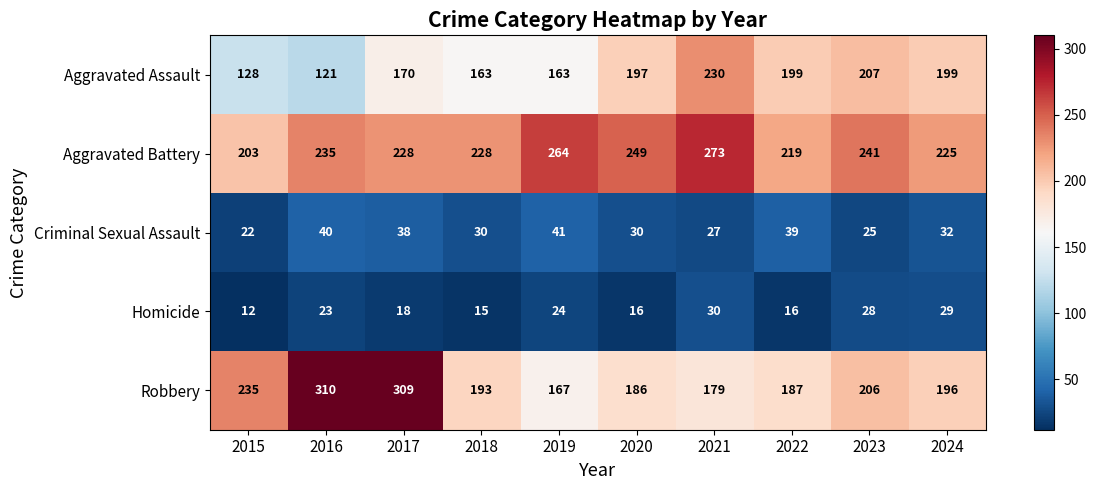

Count the number of categories in the chart.

10